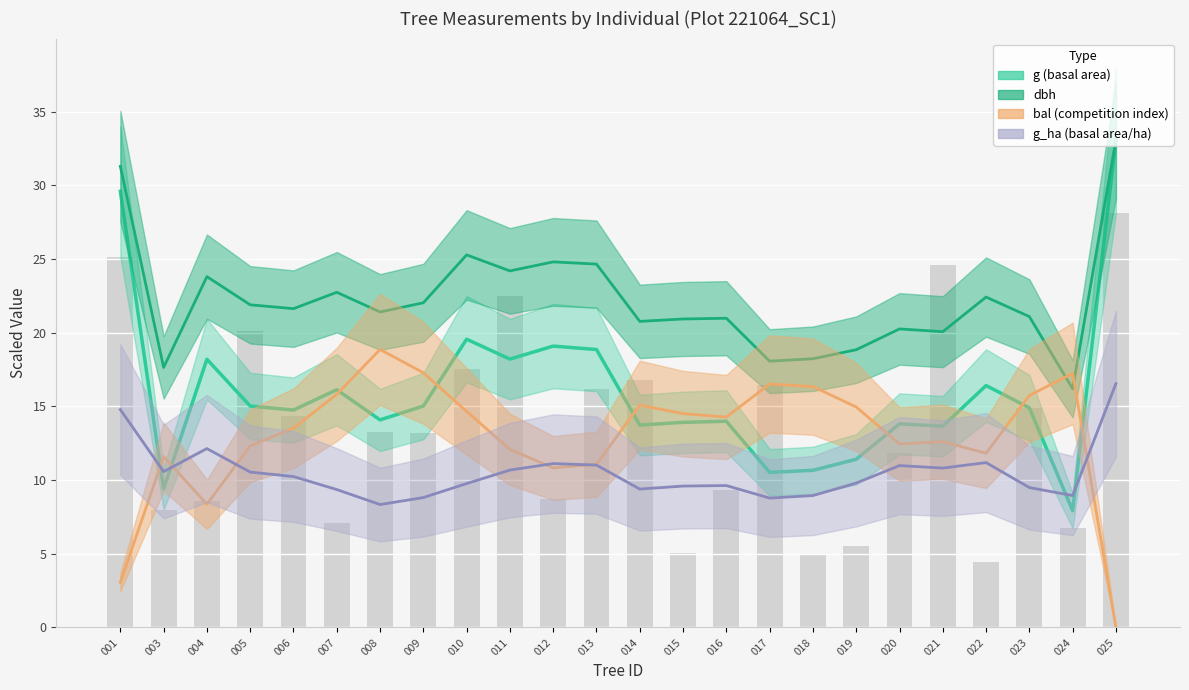

Reading left to right, transcribe all the data shown in this chart.

g (basal area): 29.6	9.4	18.2	15.0	14.8	16.1	14.1	15.0	19.6	18.2	19.1	18.9	13.7	13.9	14.0	10.5	10.7	11.4	13.8	13.7	16.4	14.9	7.9	33.1
dbh: 31.3	17.6	23.8	21.9	21.6	22.8	21.4	22.0	25.3	24.2	24.8	24.7	20.8	20.9	21.0	18.1	18.2	18.9	20.3	20.1	22.4	21.1	16.2	33.1
bal (competition index): 3.1	11.6	8.4	12.3	13.5	15.8	18.9	17.3	14.7	12.1	10.8	11.1	15.1	14.5	14.3	16.5	16.3	15.0	12.5	12.6	11.8	15.7	17.2	0.0
g_ha (basal area/ha): 14.8	10.6	12.1	10.5	10.2	9.4	8.3	8.8	9.8	10.7	11.1	11.0	9.4	9.6	9.6	8.8	9.0	9.8	11.0	10.8	11.2	9.5	9.0	16.6